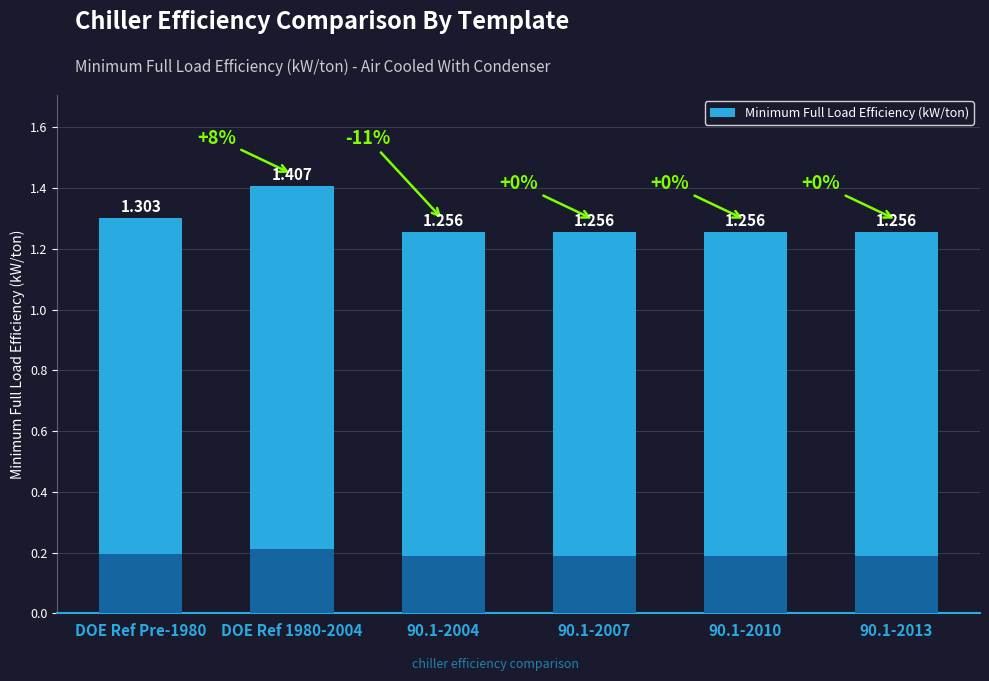

True or false: the data shows 1.3 at 90.1-2013.

True